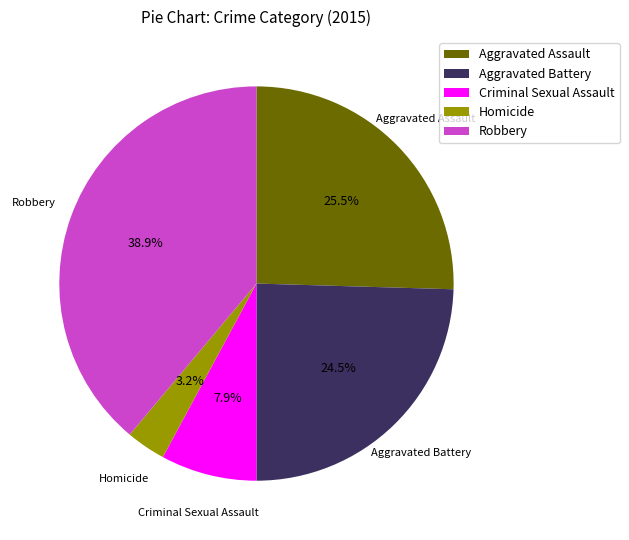

The Criminal Sexual Assault slice represents 8% of the pie. True or false?

True